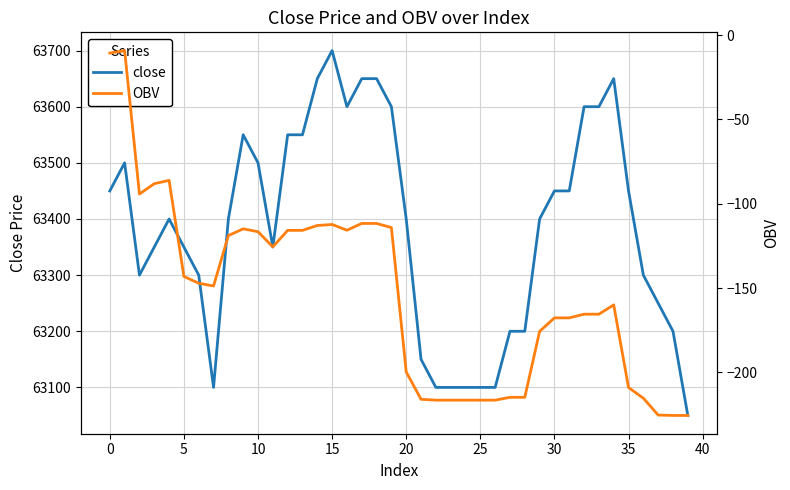

Rank the series by their average value, from lowest to highest.

OBV, close